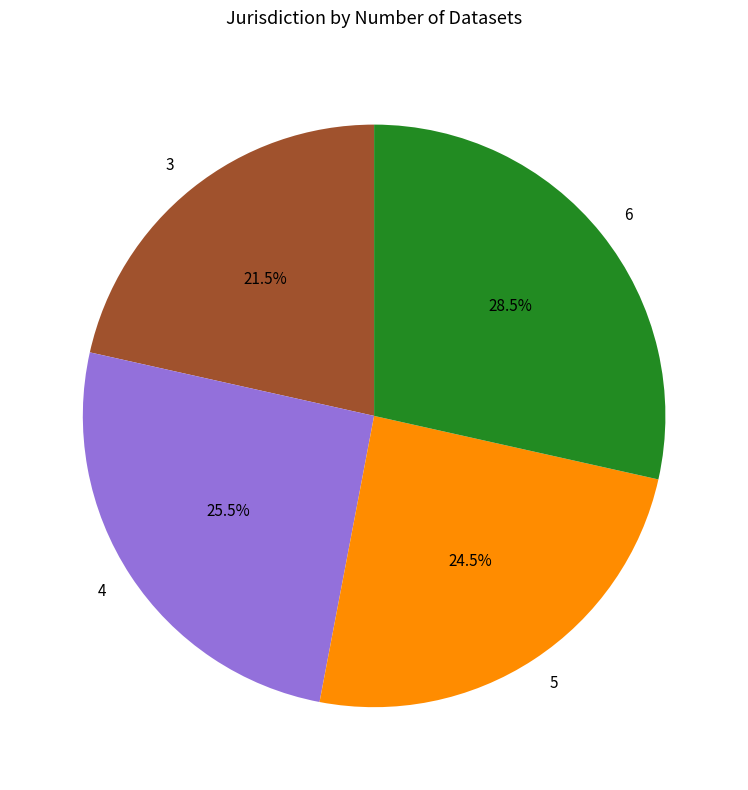

Between 6 and 3, which is larger?

6